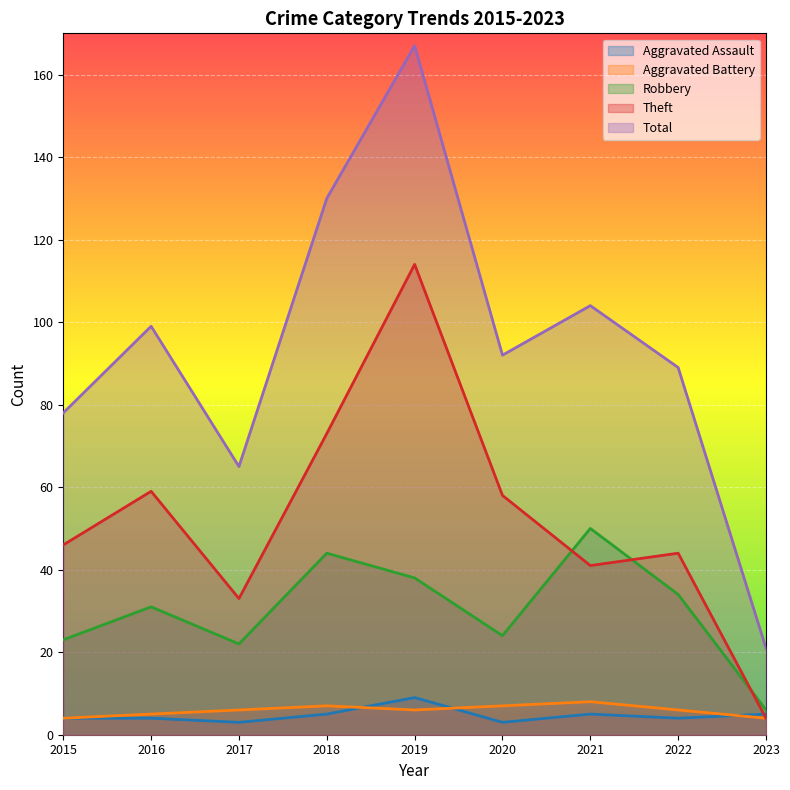

At which category is the sum across all series the highest?

2019